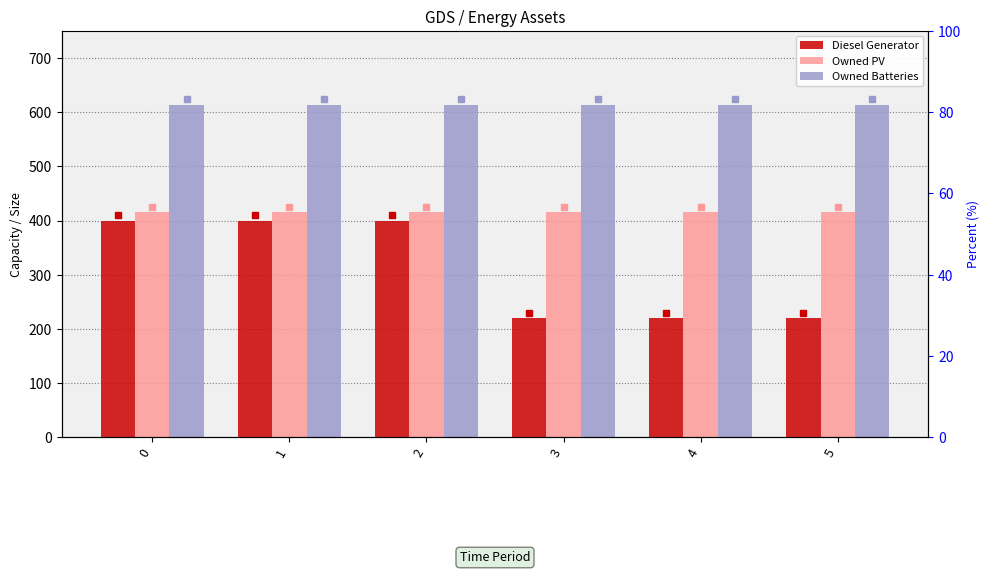

Which series has the widest spread of values?

Diesel Generator